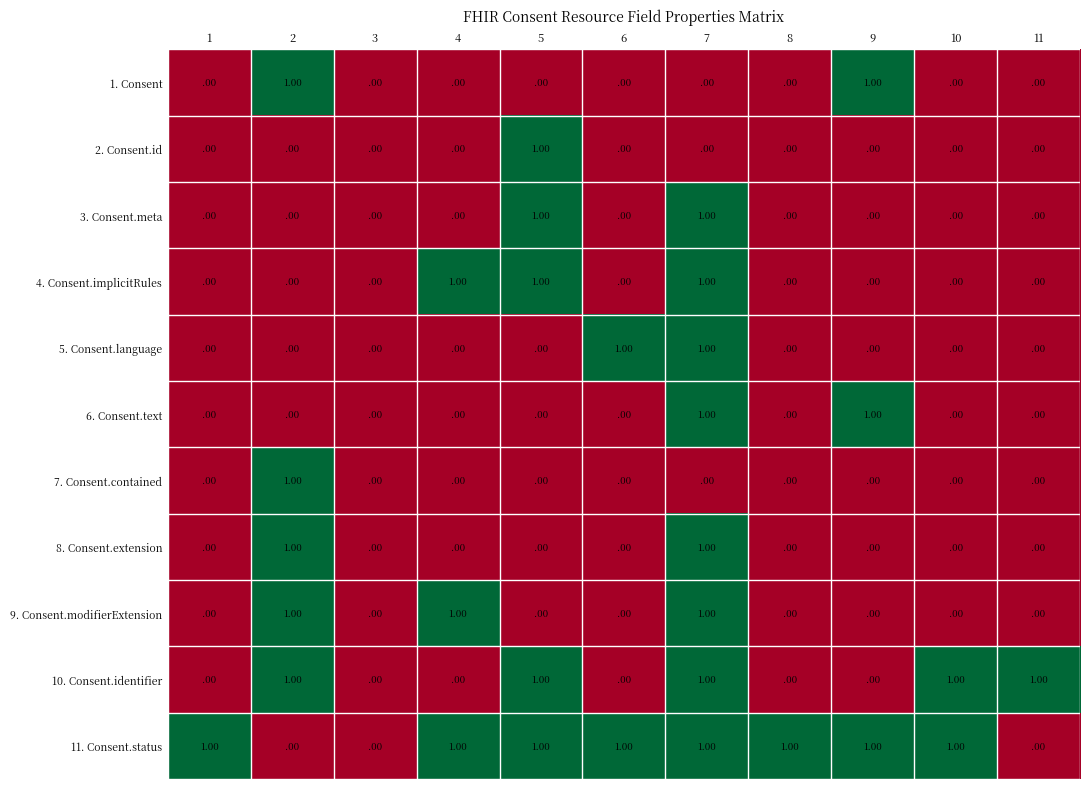

Count the number of categories in the chart.

11